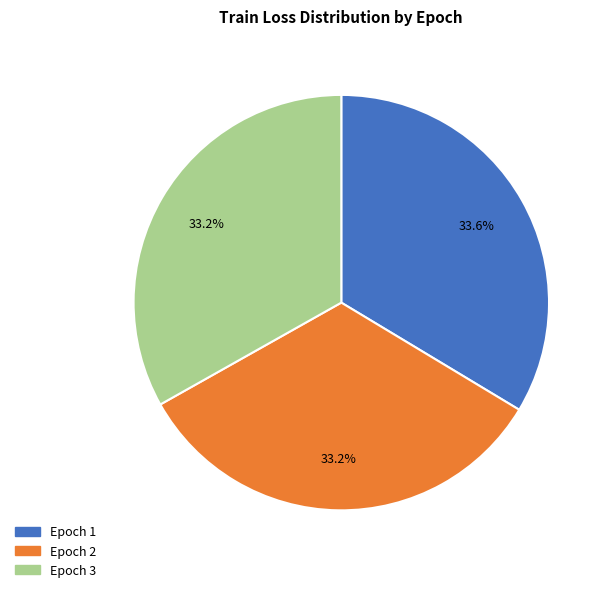

To the nearest percent, what is the average slice percentage?

33%